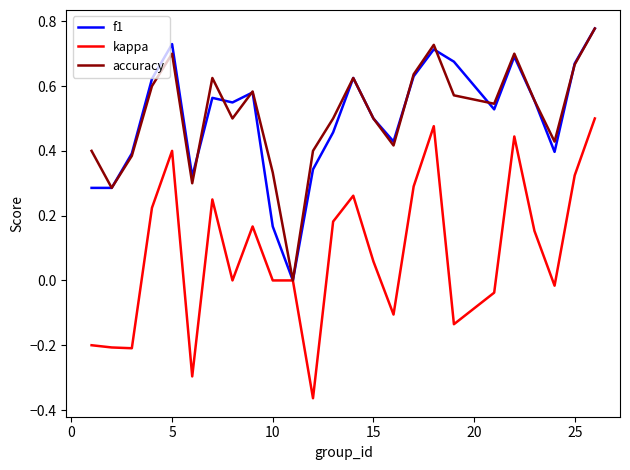

Which series has the largest range (max minus min)?

kappa